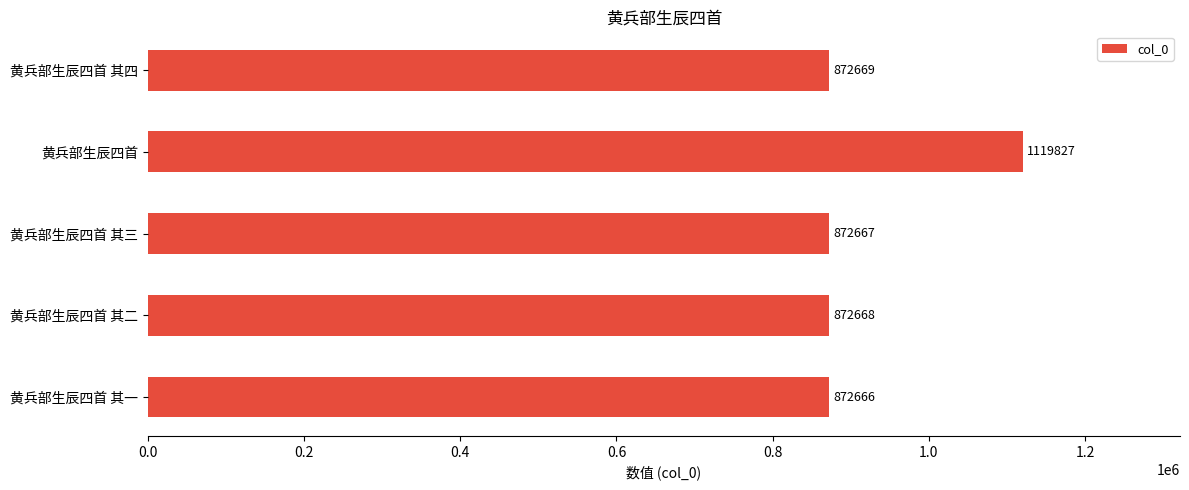

What is the approximate value at 黄兵部生辰四首 其三, to the nearest 50?

872650